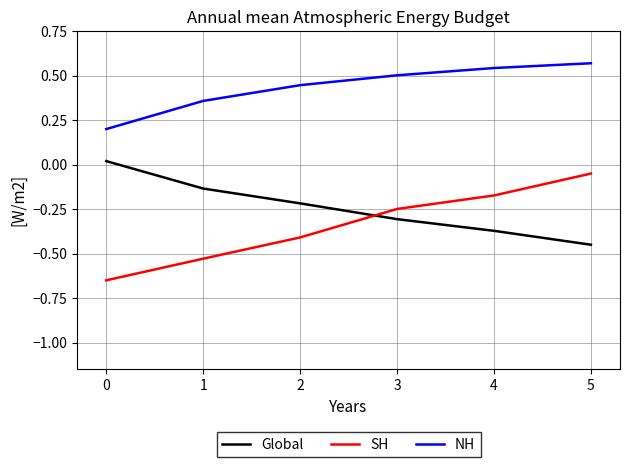

Is the value of Global at 0 greater than the value of NH at 1?

No